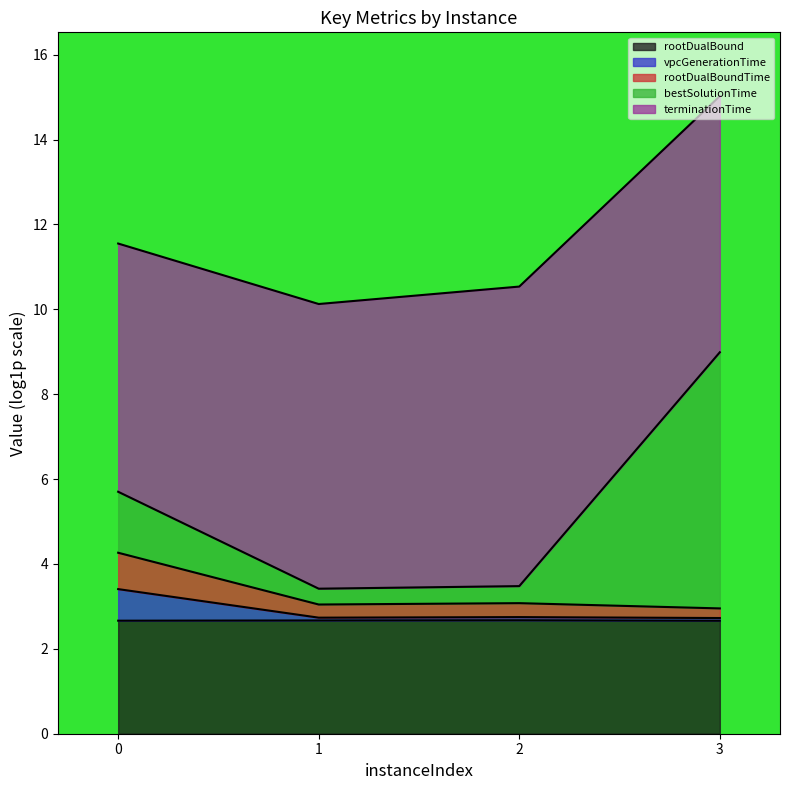

What is the highest value of the rootDualBoundTime series?

4.3